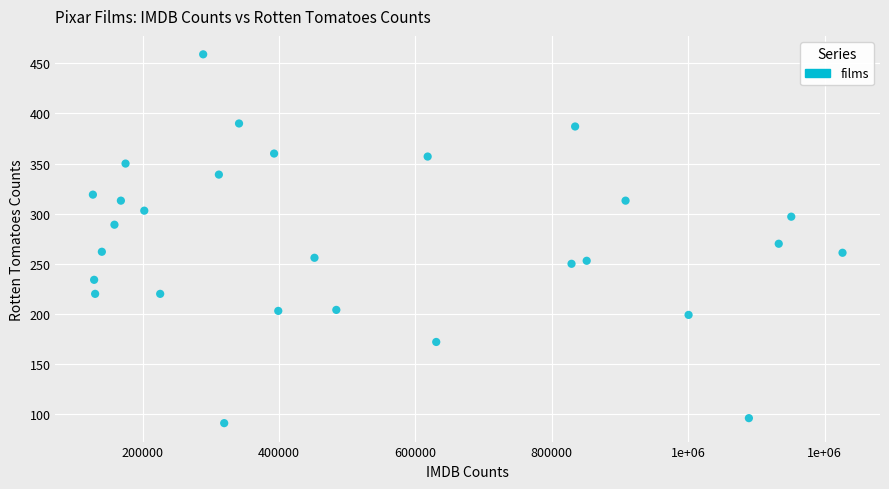

What is the range of Y values (max minus min)?

368